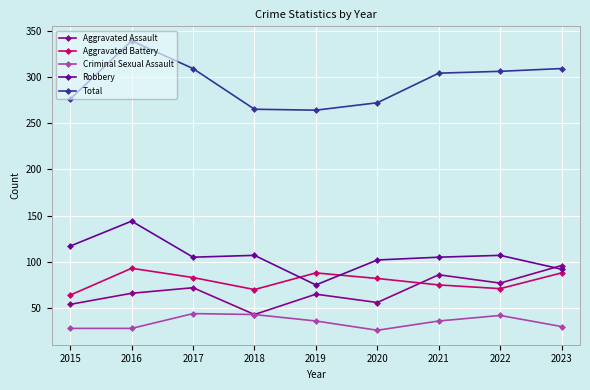

Where is Robbery nearest to the value 109?

2018